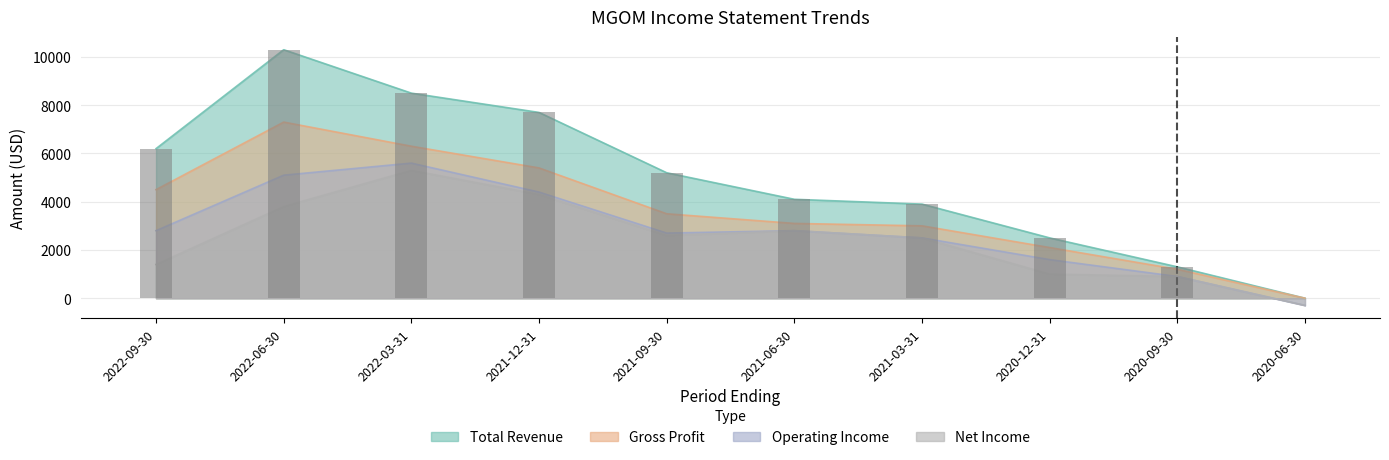

Where is the data nearest to the value 5150?

2021-09-30